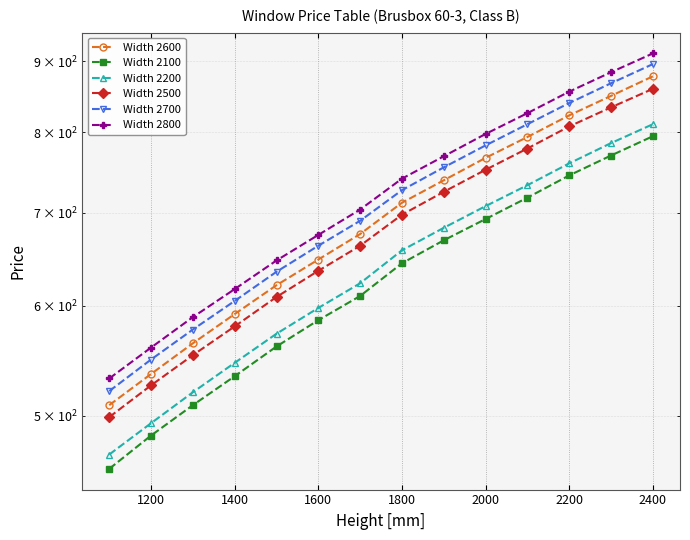

What is the average value of the Width 2800 series?

722